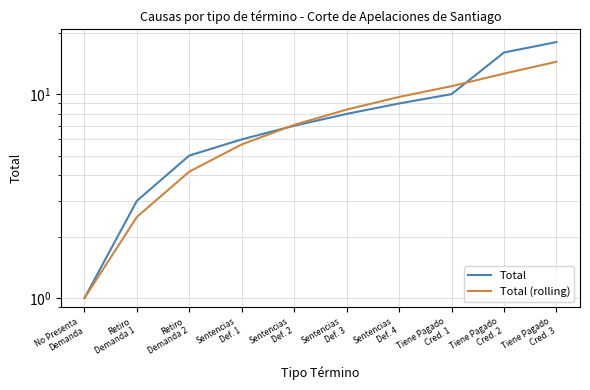

Where is Total (rolling) nearest to the value 7?

Sentencias
Def. 2